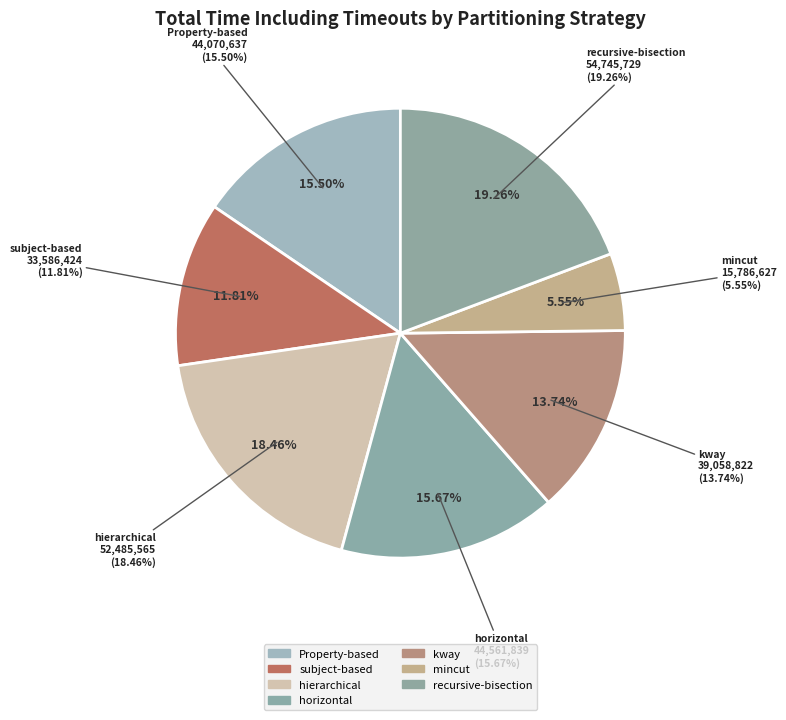

Is there any slice that represents more than half of the pie?

No